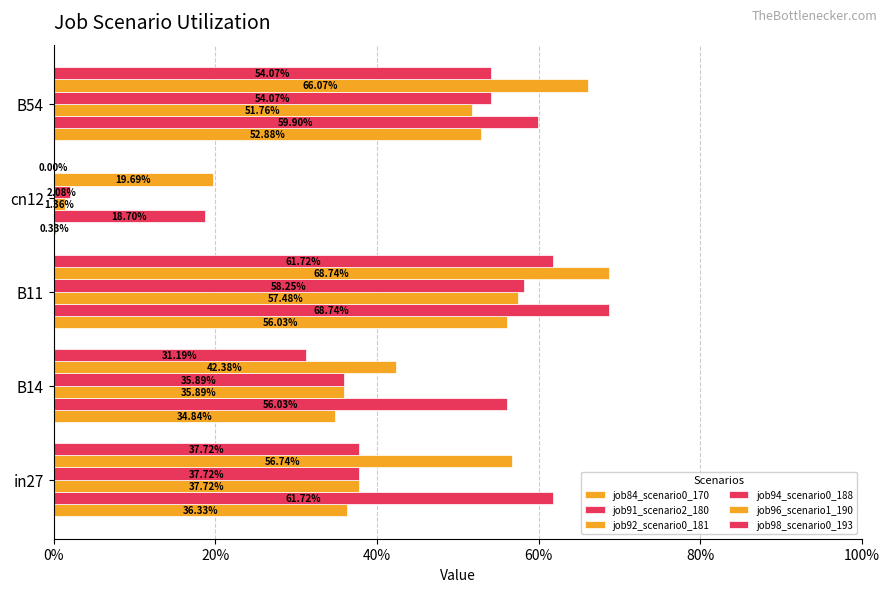

What is the sum of all job94_scenario0_188 values?

1.9